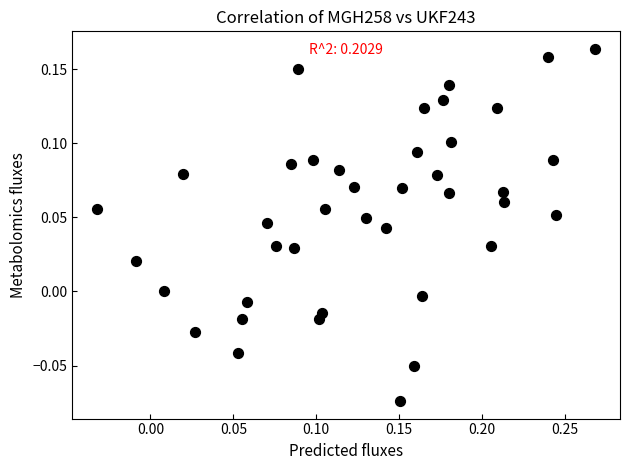

What is the range of X values (max minus min)?

0.3